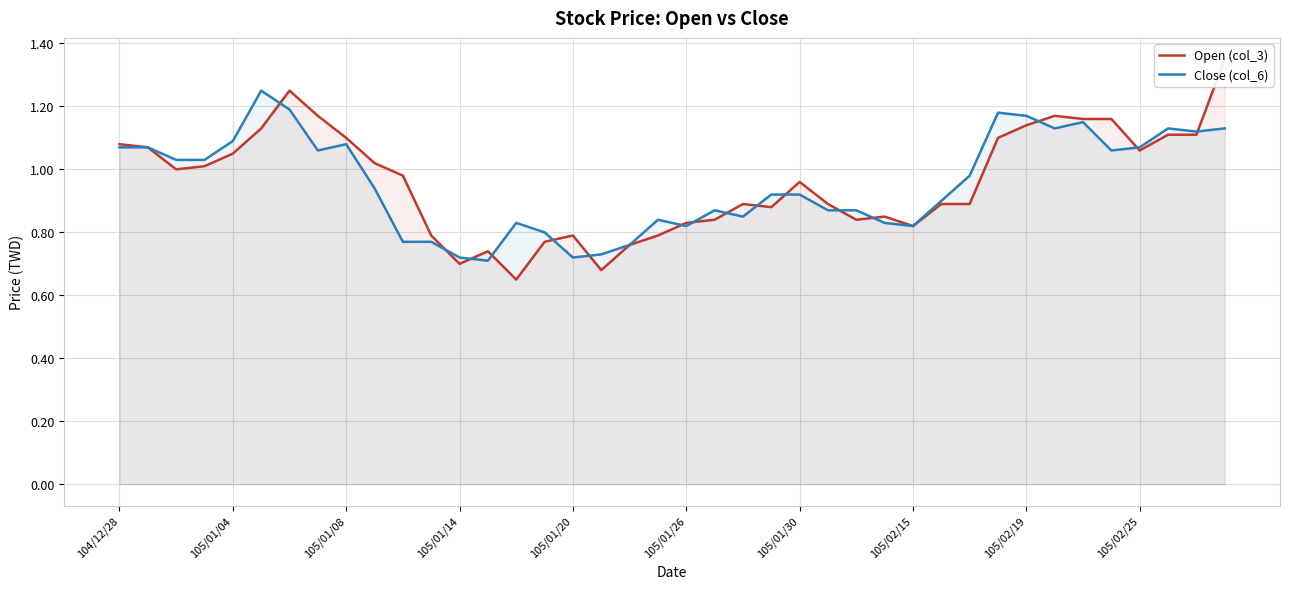

True or false: Close (col_6) has a value of 1.1 at 105/01/04.

True